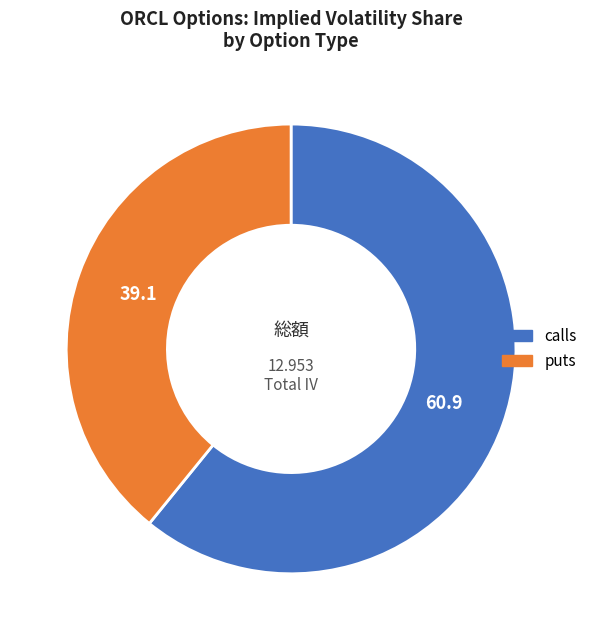

Which category has the smallest portion of the pie?

puts